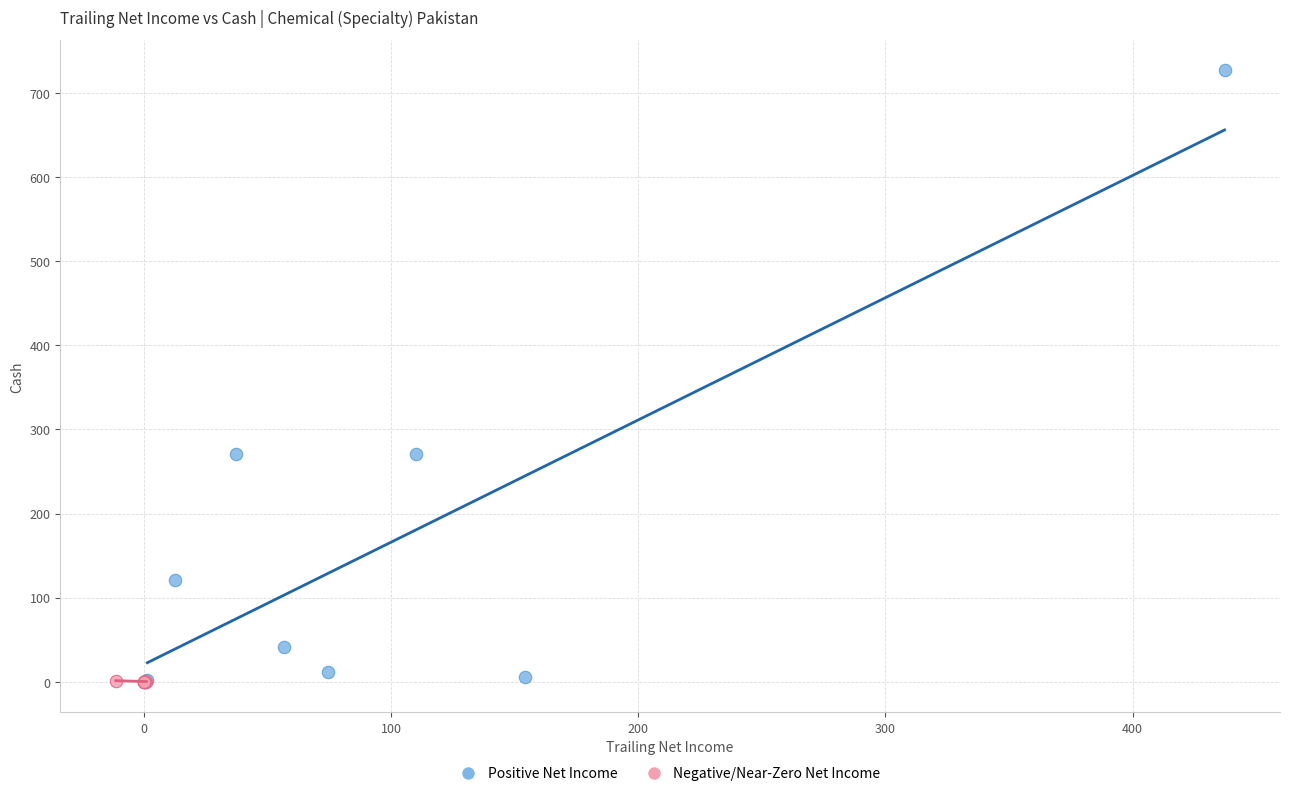

Which series has the widest spread of Y values?

Positive Net Income